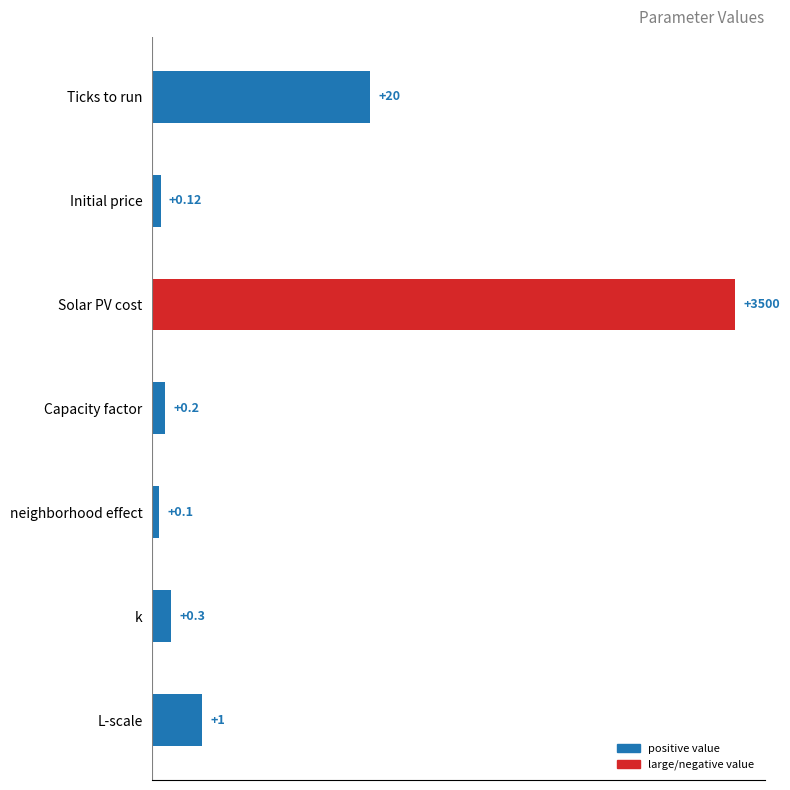

Does the chart contain any negative values?

No